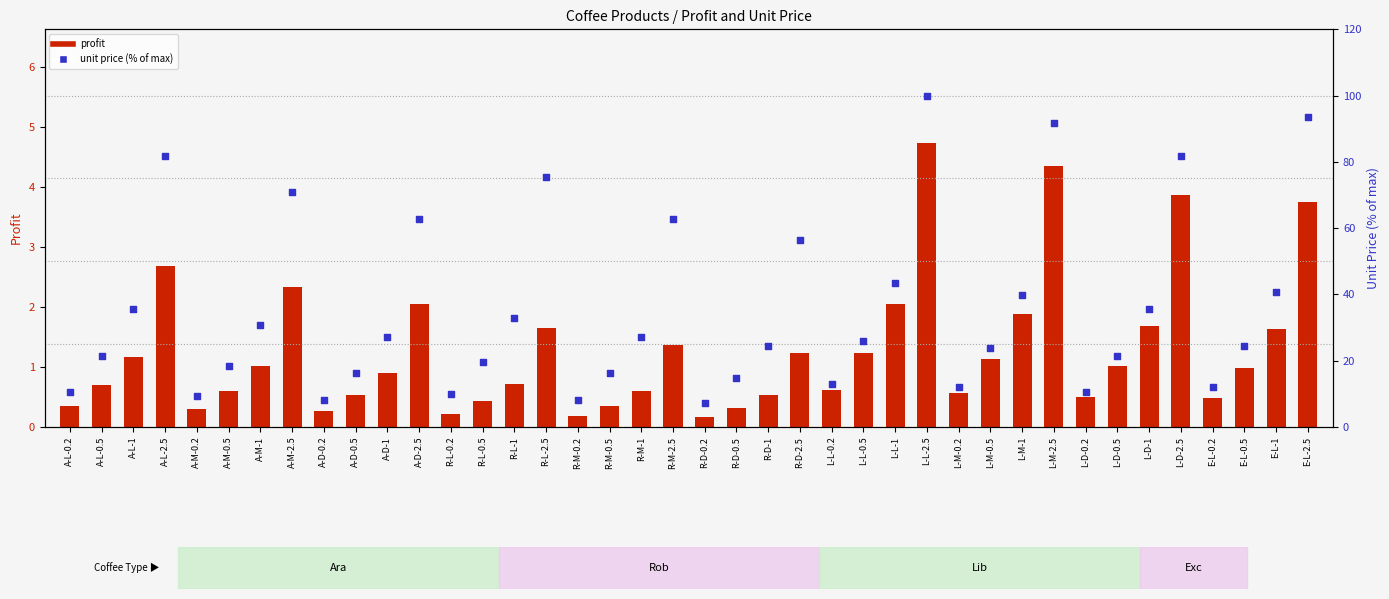

At which category is the sum across all series the highest?

L-L-2.5